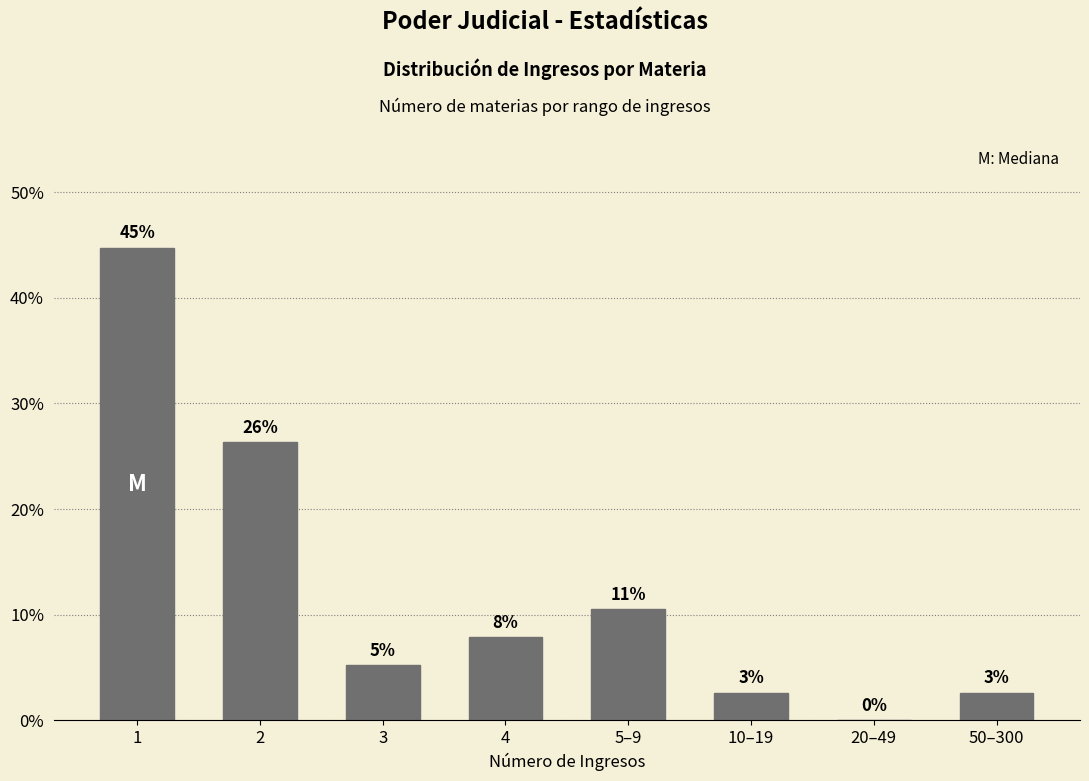

Are the bars horizontal?

No